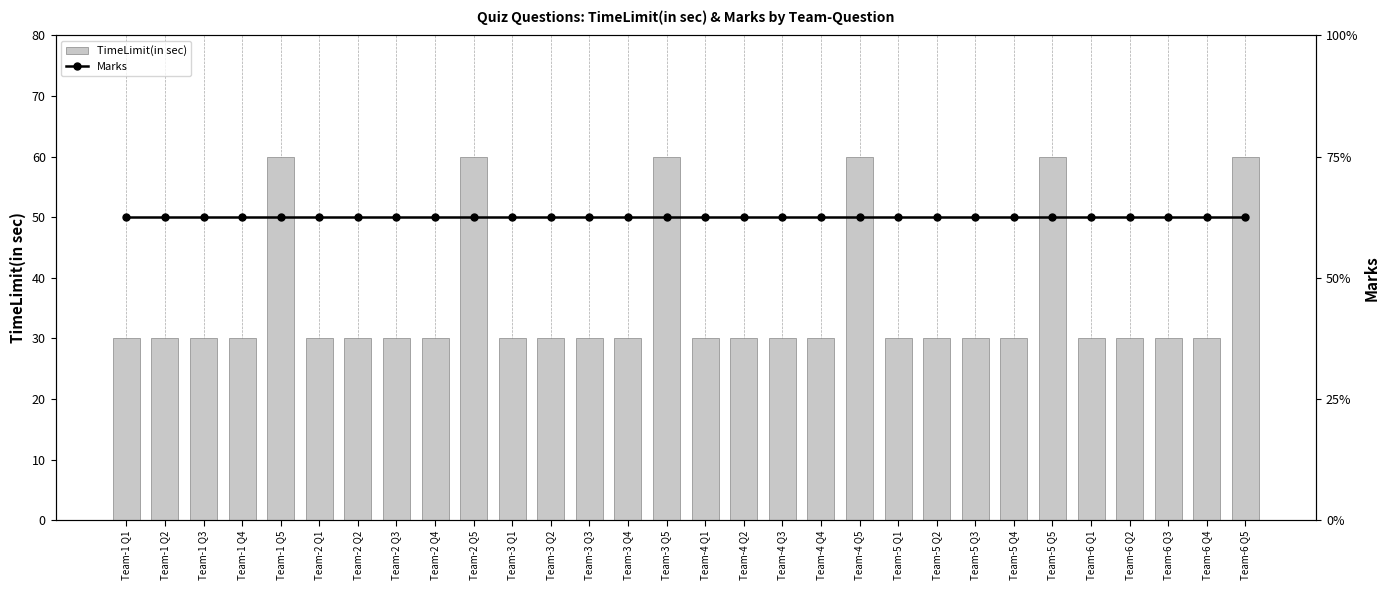

True or false: TimeLimit(in sec) has a value of 43 at Team-3 Q4.

False